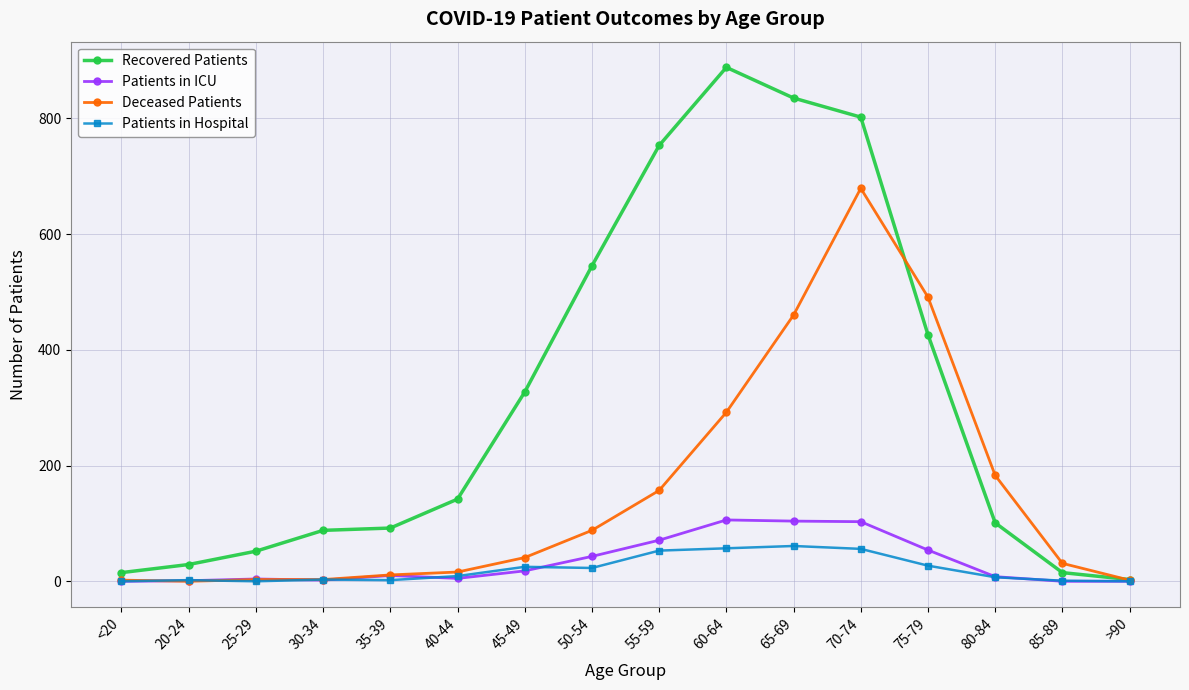

True or false: Recovered Patients has more than 2 interior local peaks.

False